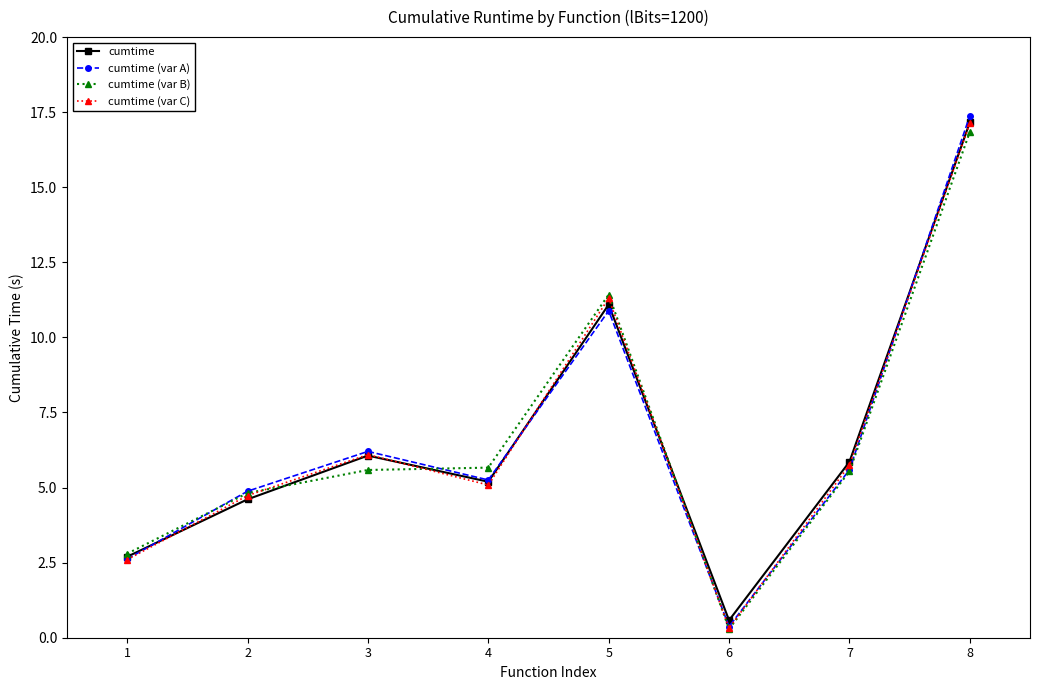

What is the total value across all series at 1?

10.7